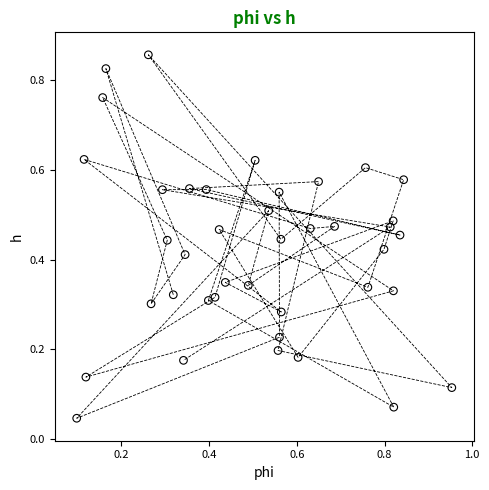

Count the number of points in this scatter plot.

40